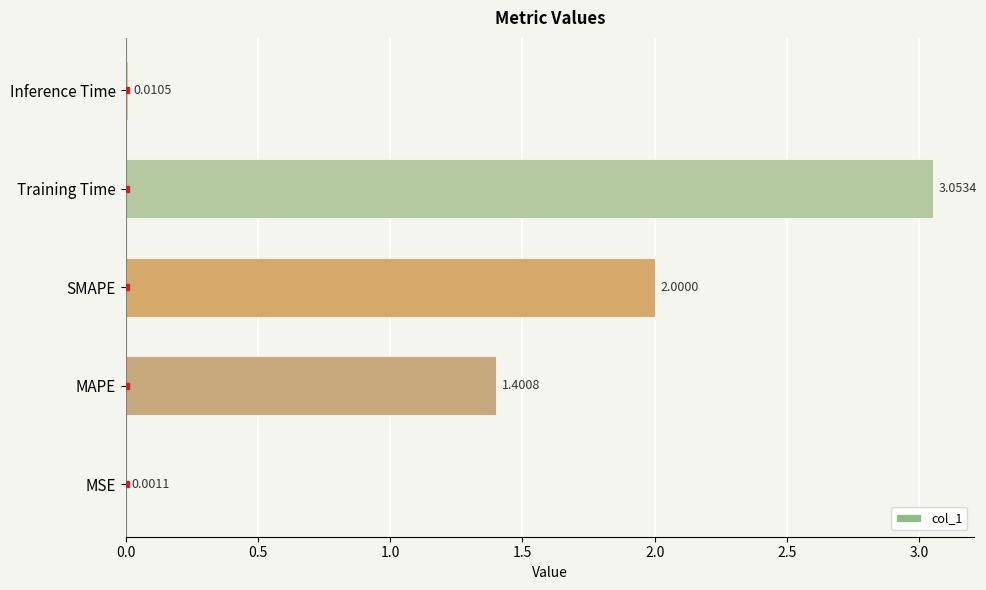

Which label corresponds to the largest value in the chart?

Training Time